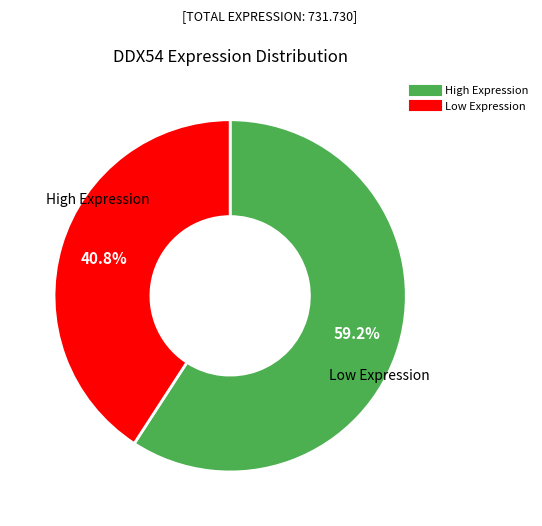

Is there a majority slice in this chart?

Yes